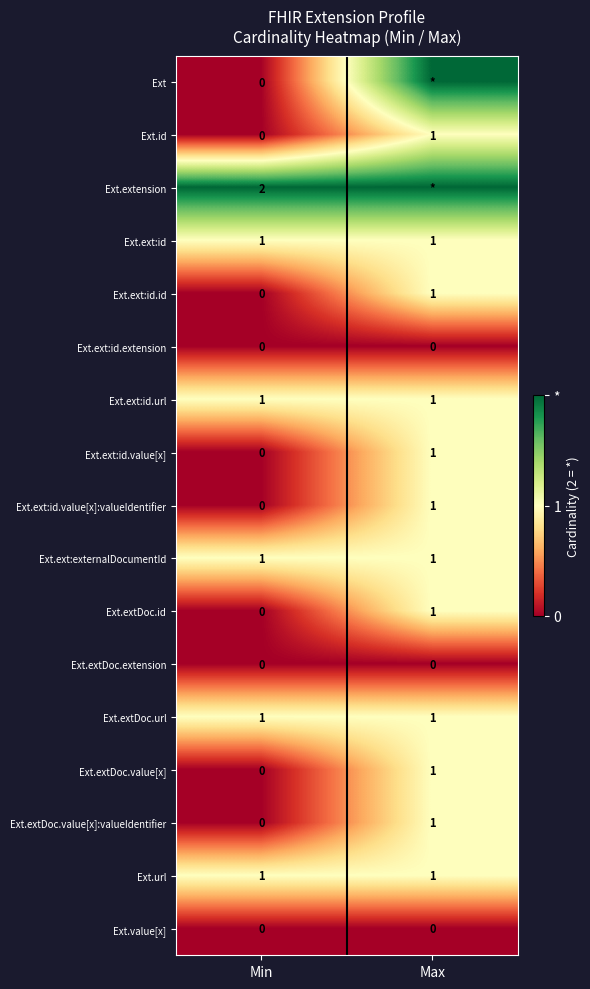

Is the value of Ext.extDoc.id at Min greater than the value of Ext.ext:id at Max?

No